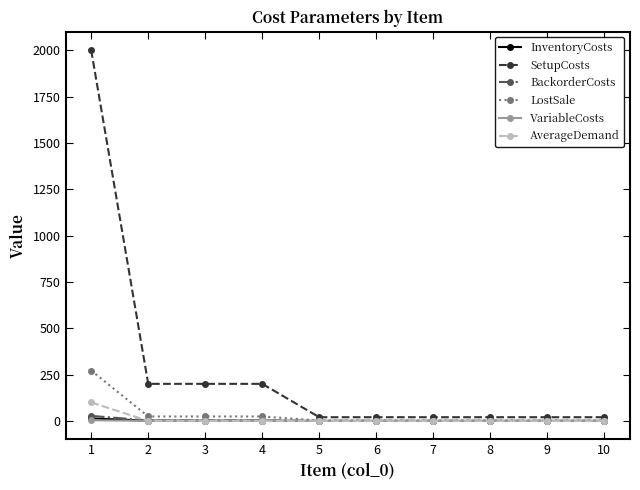

Which series has the largest range (max minus min)?

SetupCosts